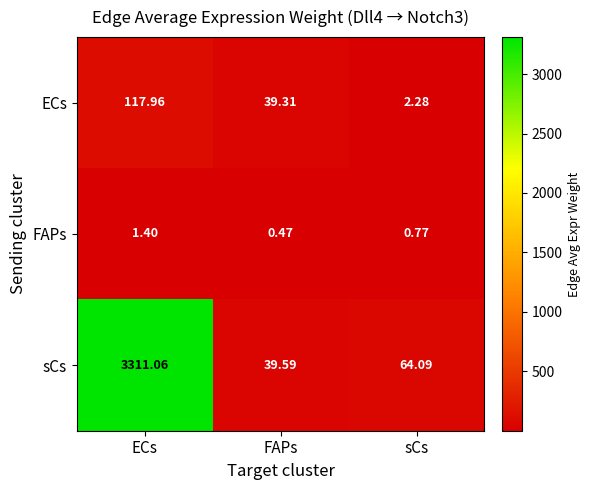

Which series has the largest total across all categories?

sCs